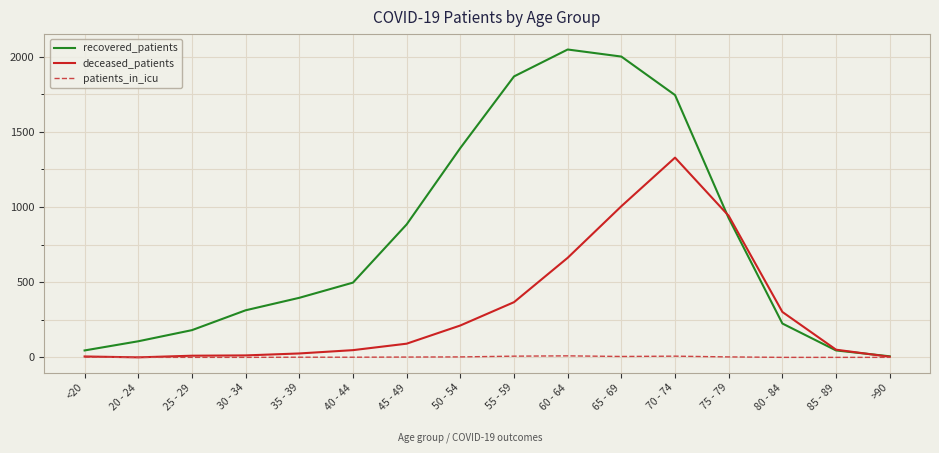

What is the highest value of the deceased_patients series?

1328